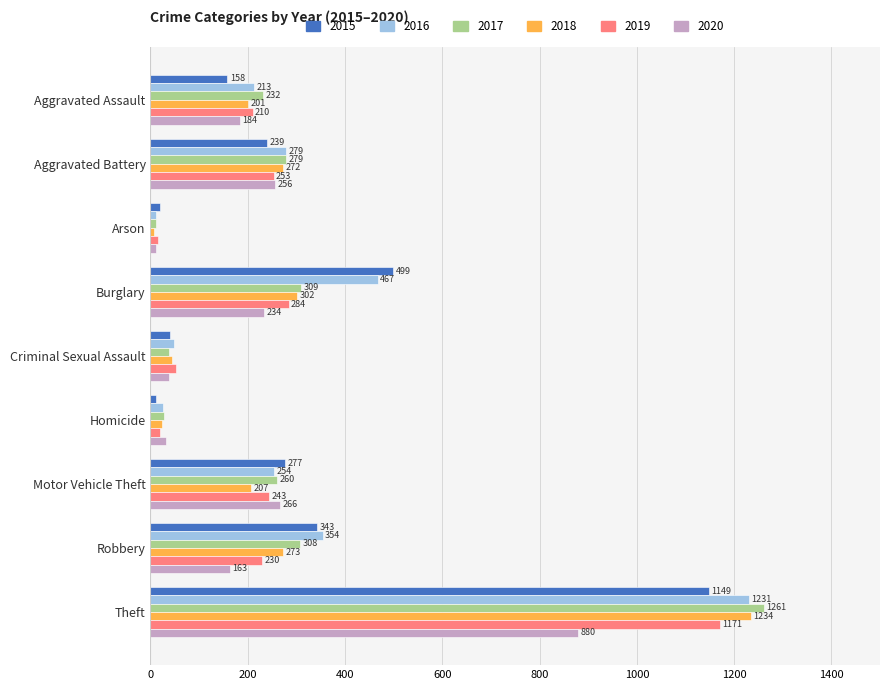

What are all the series names shown in the legend?

2015, 2016, 2017, 2018, 2019, 2020